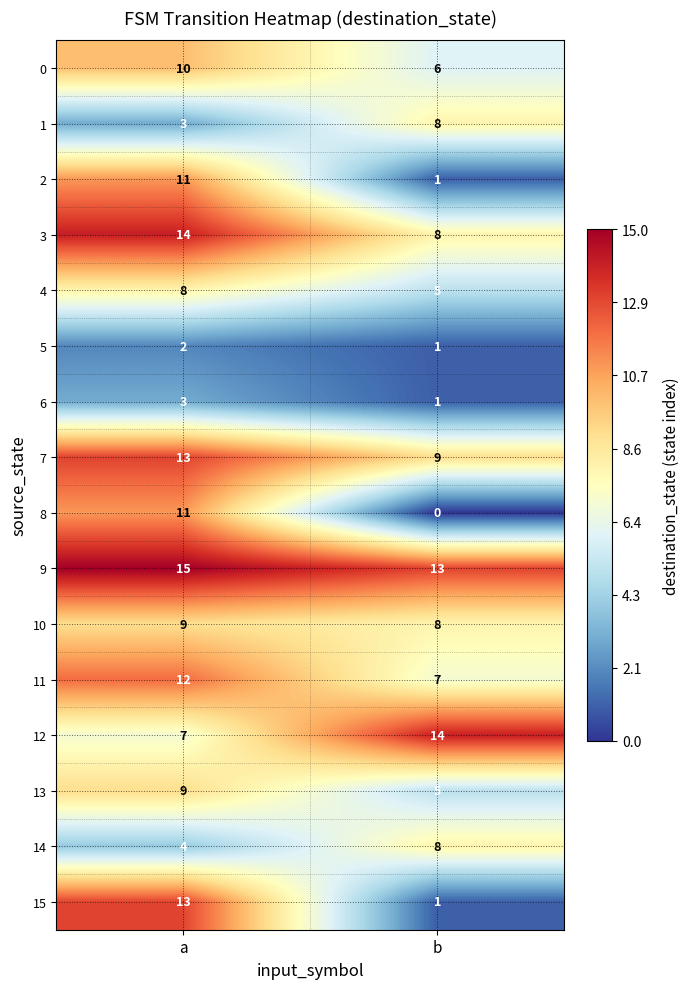

Which label corresponds to the smallest value in the chart?

b